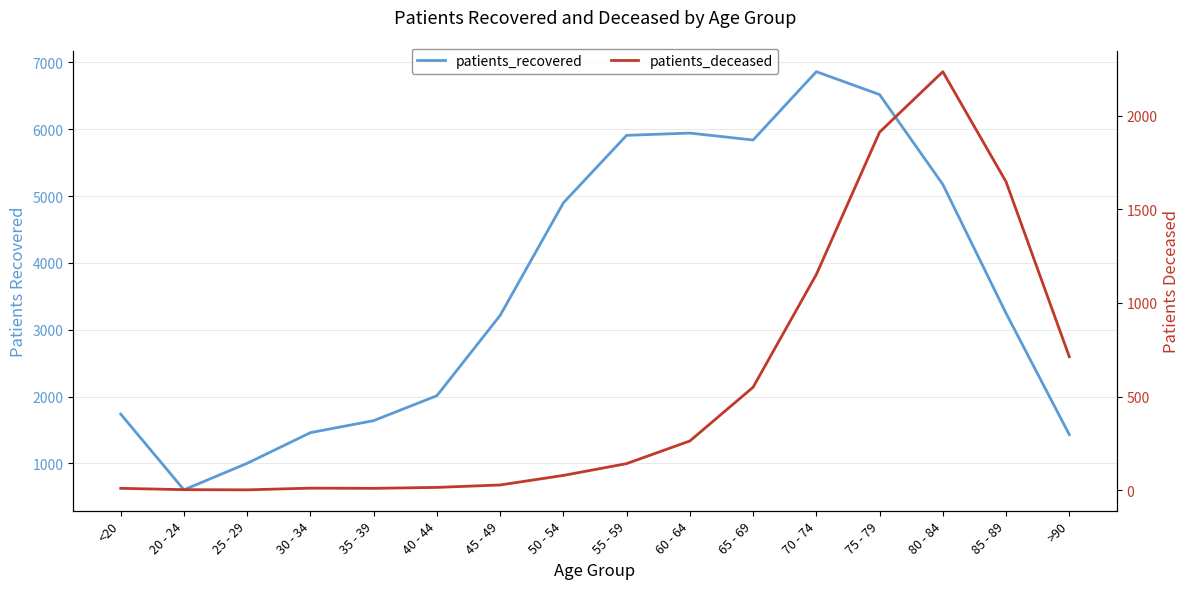

Is it true that patients_recovered equals 6790 at 80 - 84?

False